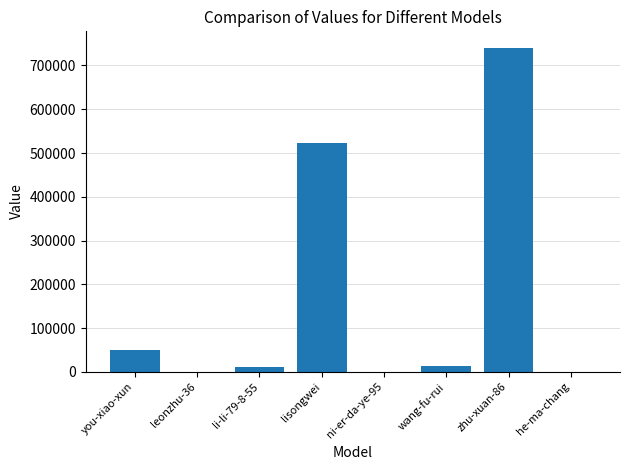

Between leonzhu-36 and lisongwei, which is larger?

lisongwei